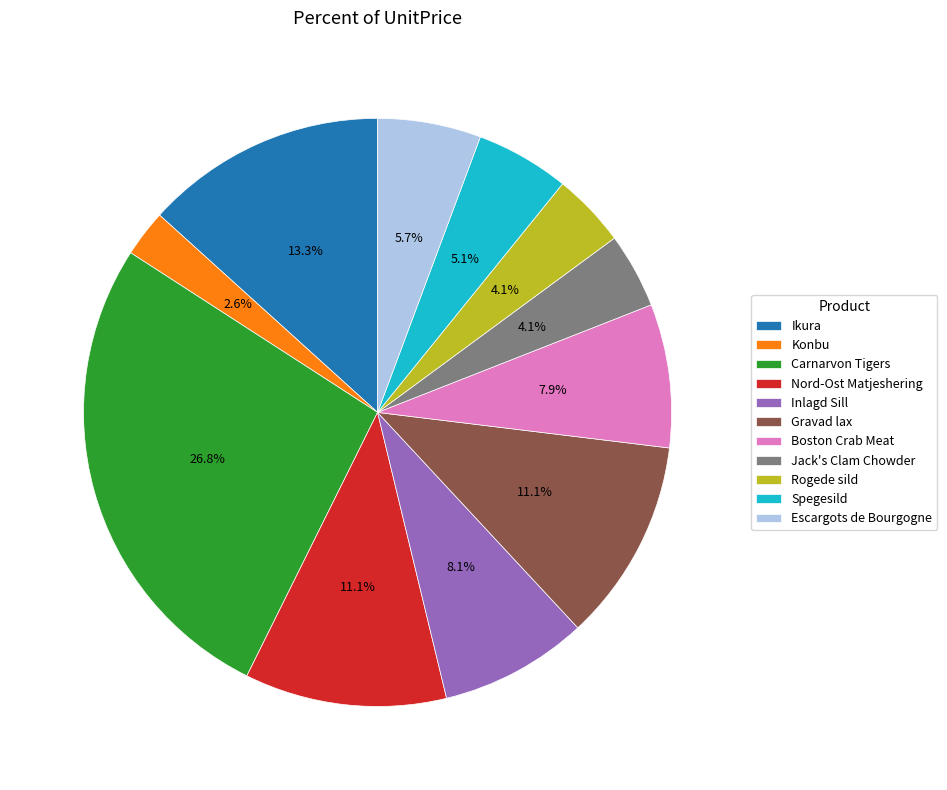

How many slices are in this pie chart?

11